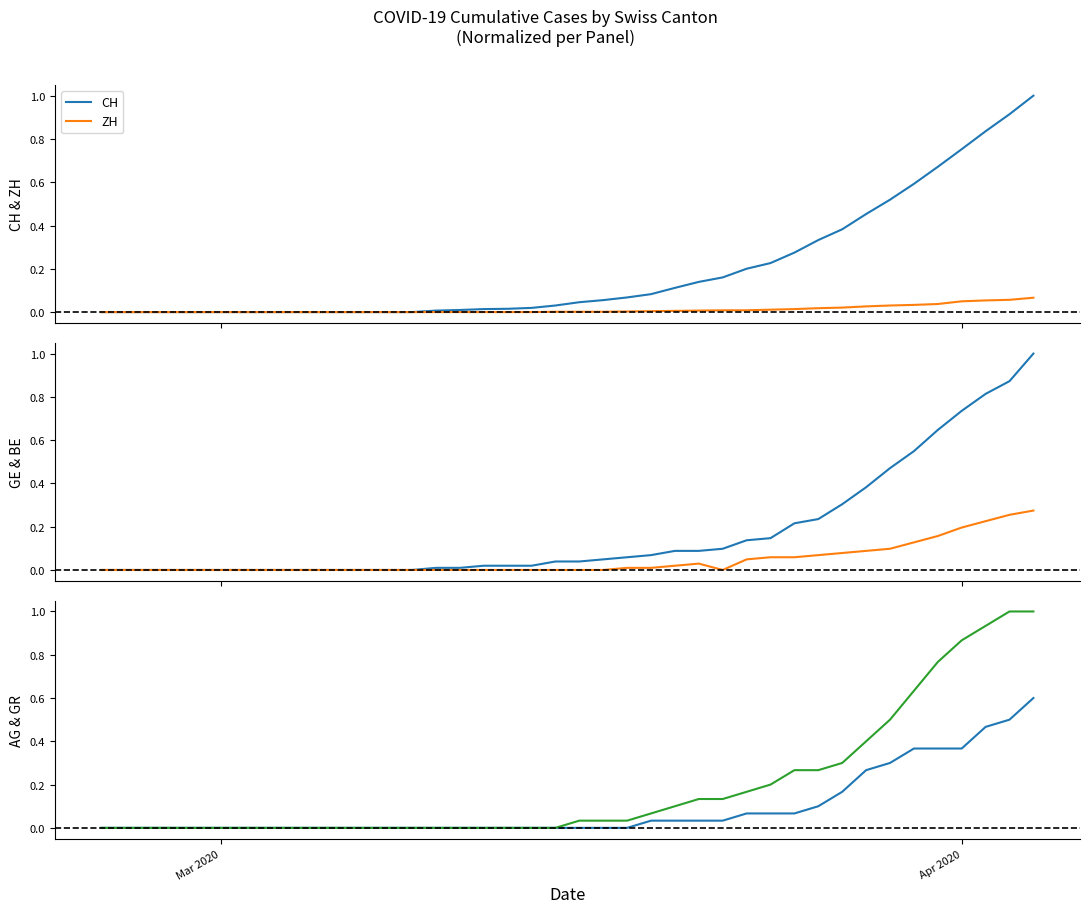

How many lines are shown in the chart?

6